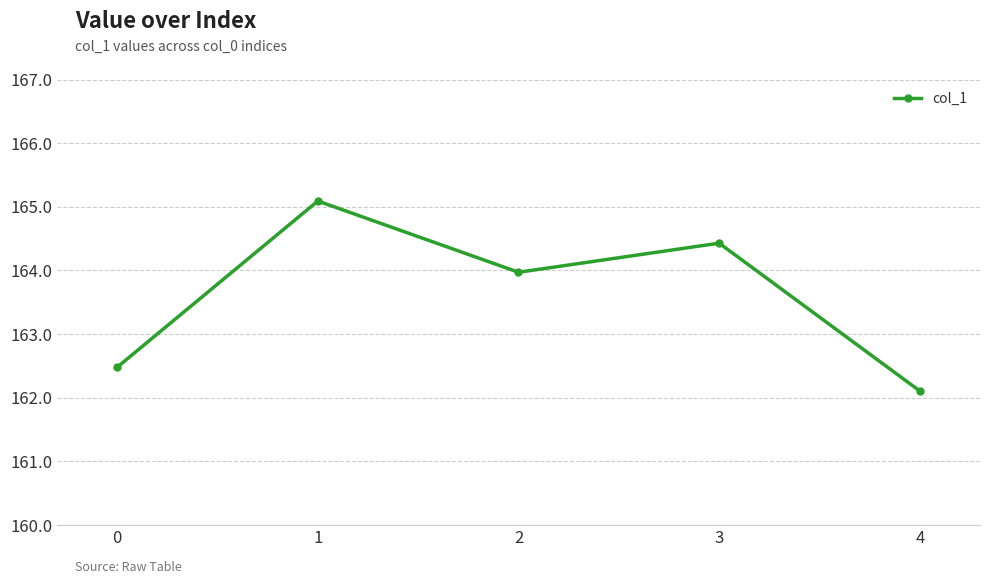

How many interior local peaks (higher than both neighbors) does the data have?

2